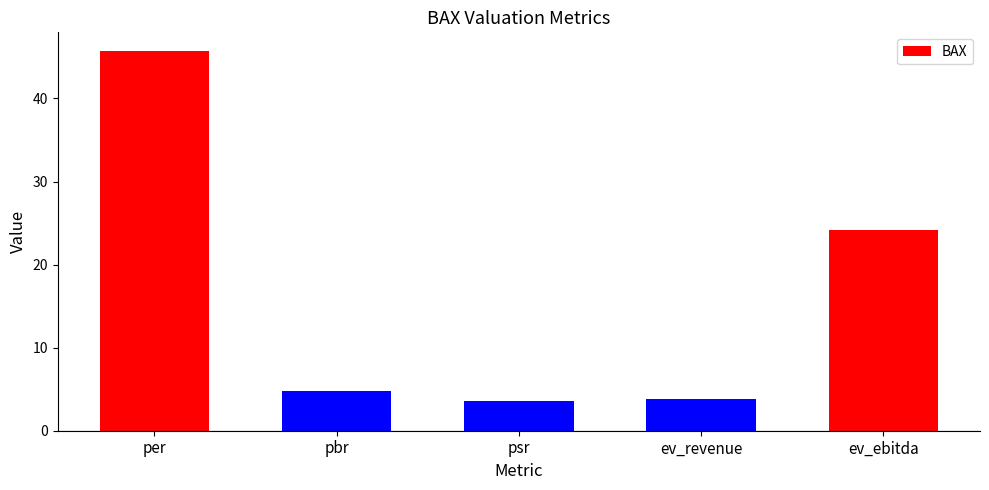

Between ev_ebitda and psr, which is larger?

ev_ebitda